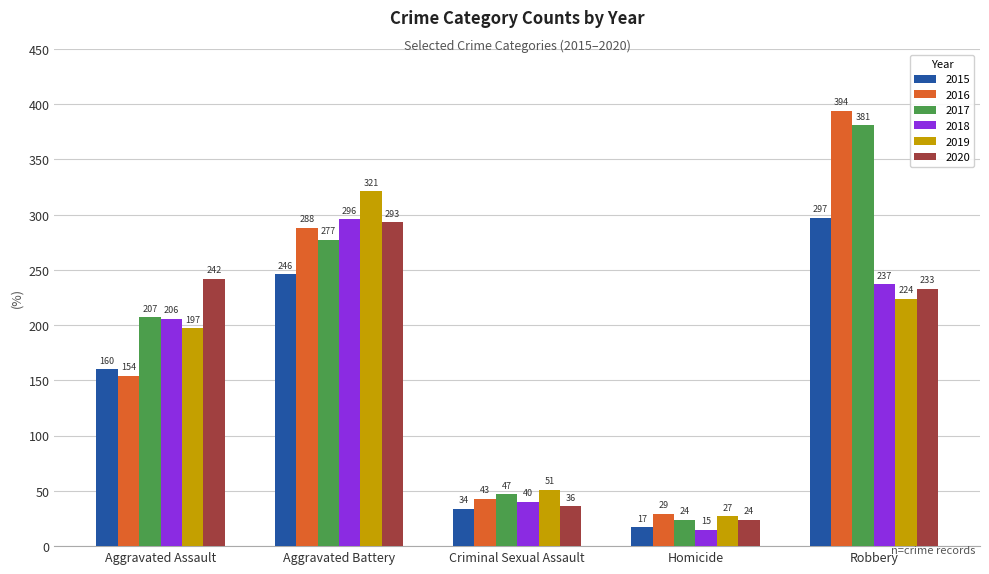

Which series has the widest spread of values?

2016